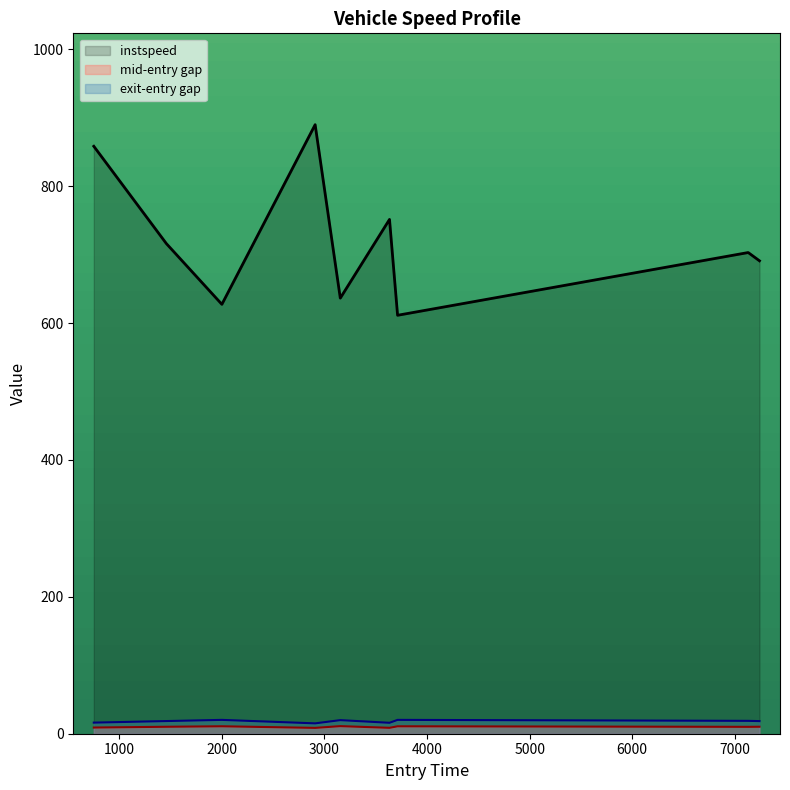

What is the maximum value shown in the chart?

889.9